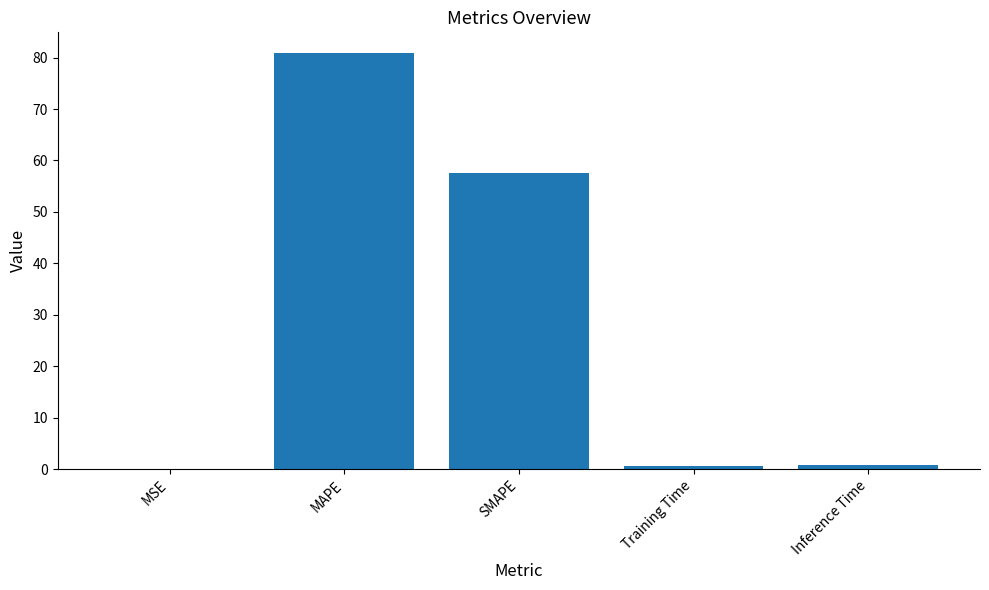

Between MSE and SMAPE, which is larger?

SMAPE